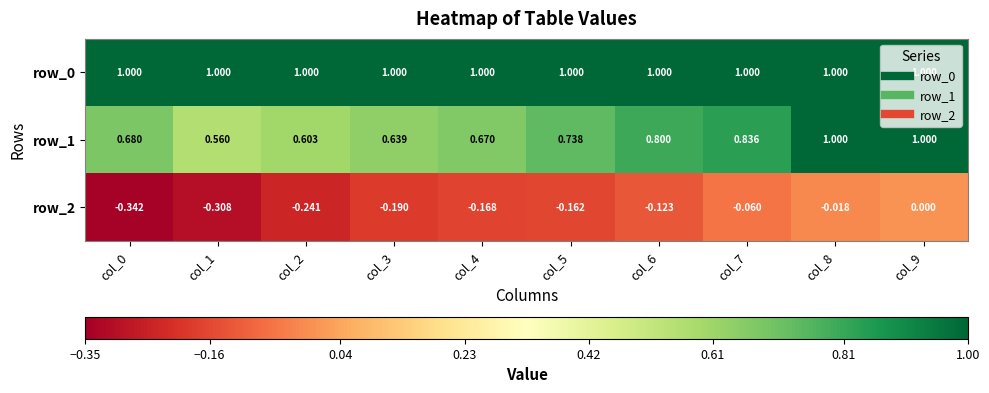

Is the value of row_1 at col_6 greater than the value of row_0 at col_9?

No